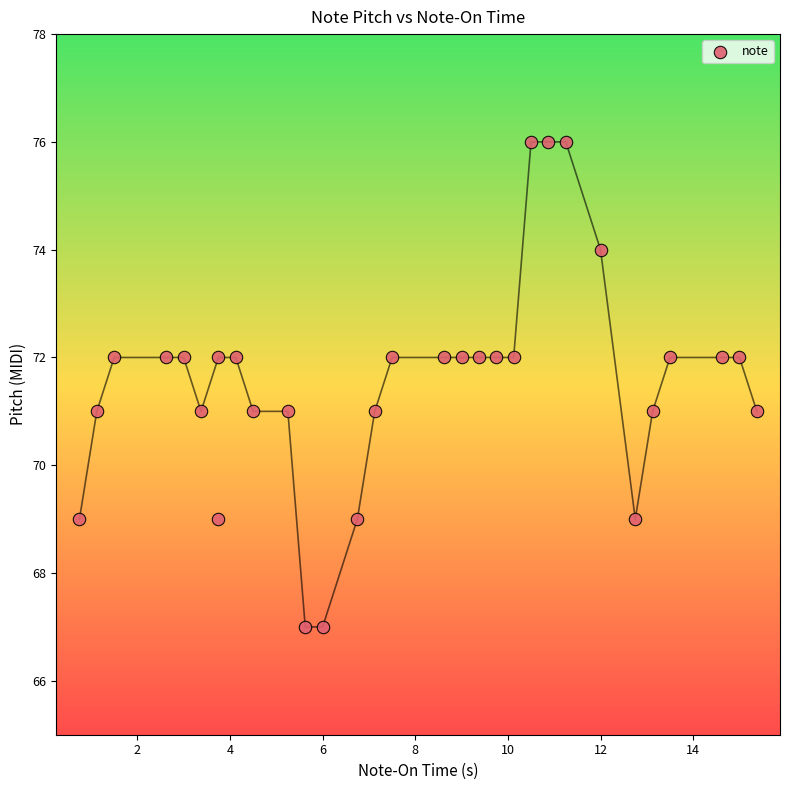

What is the range of Y values (max minus min)?

9